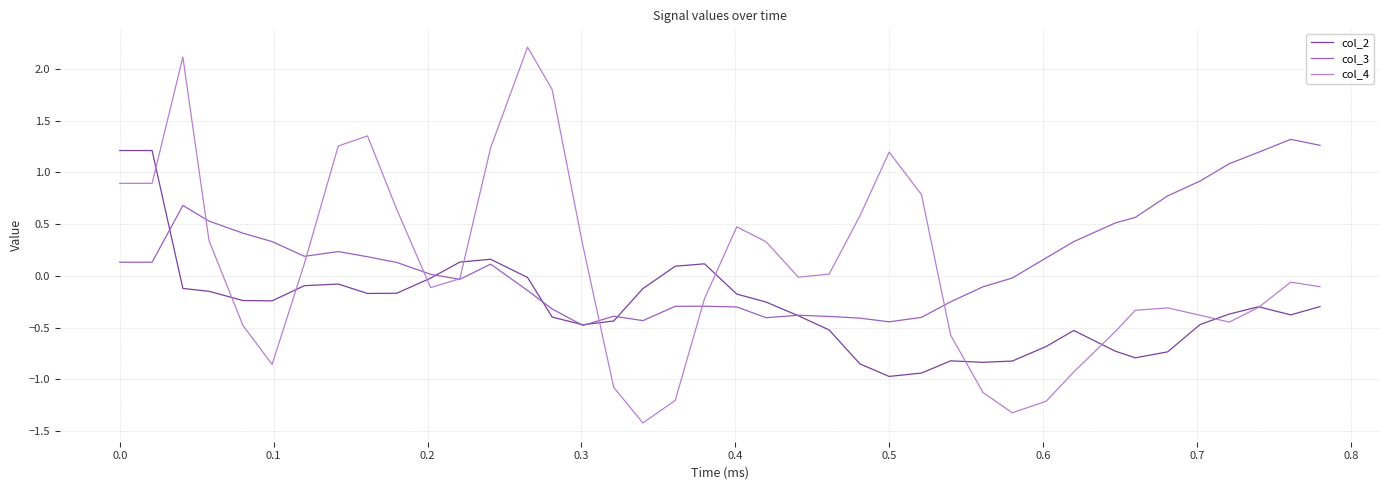

What is the minimum value for col_4?

-1.4